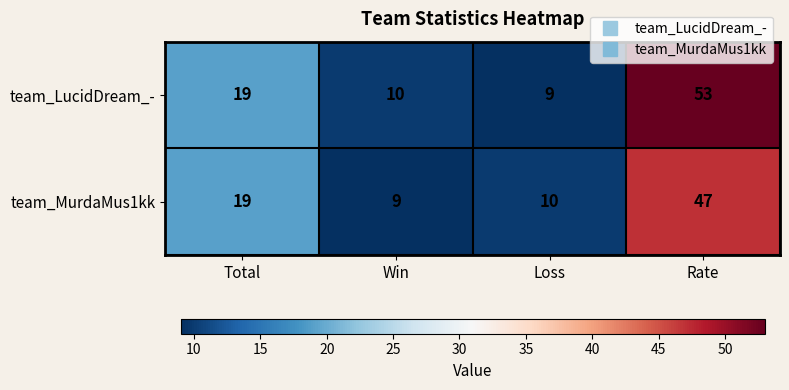

At which label is team_LucidDream_- closest to 31?

Total